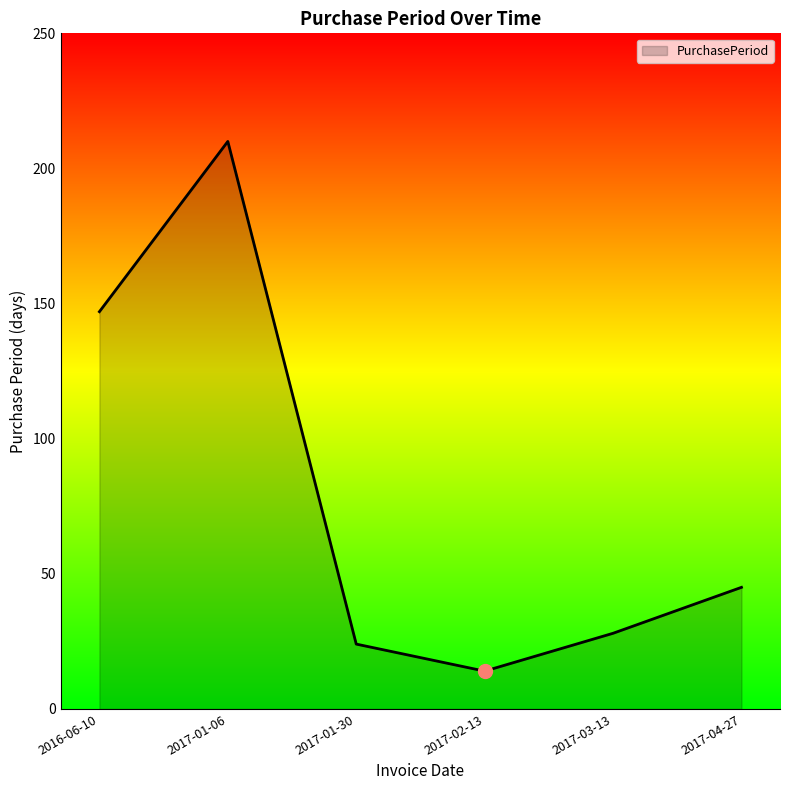

What is the change in value from 2017-01-06 to 2017-01-30?

-186